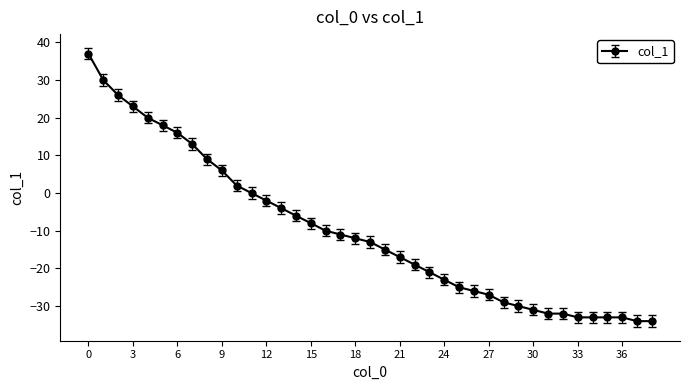

What is the value of the 22nd point from the left?

-17